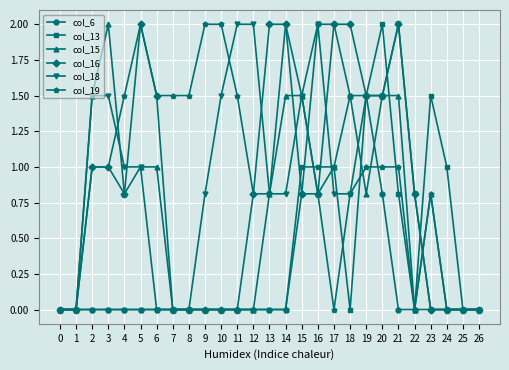

How many data points does each series have?

27